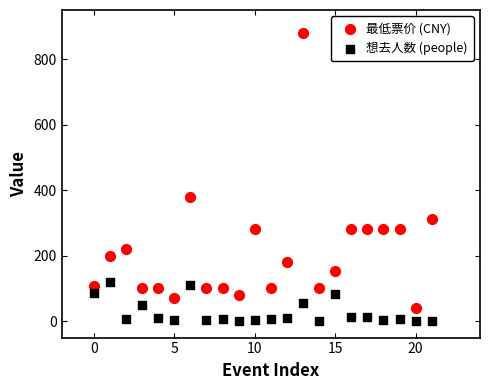

Across all data points, what is the range of Y values (max minus min)?

880